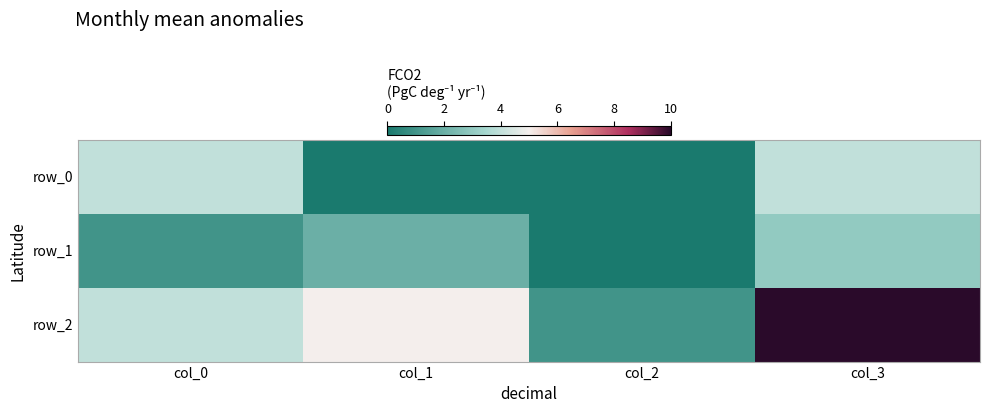

Reading left to right, extract all data points from this chart.

row_0: 4	0	0	4
row_1: 1	2	0	3
row_2: 4	5	1	10